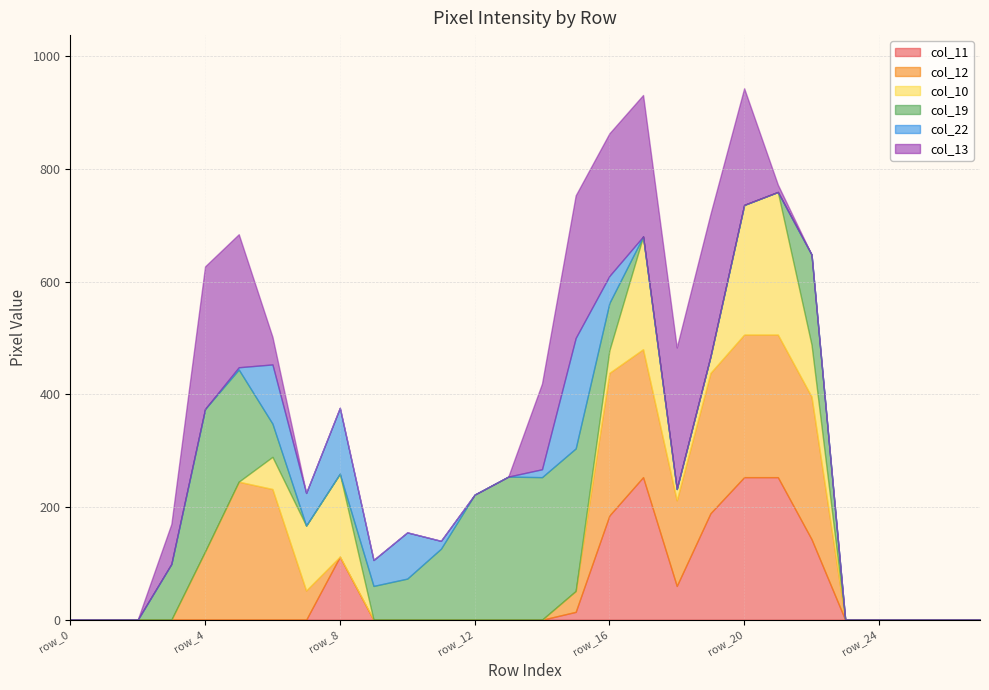

At which category is the sum across all series the highest?

row_20